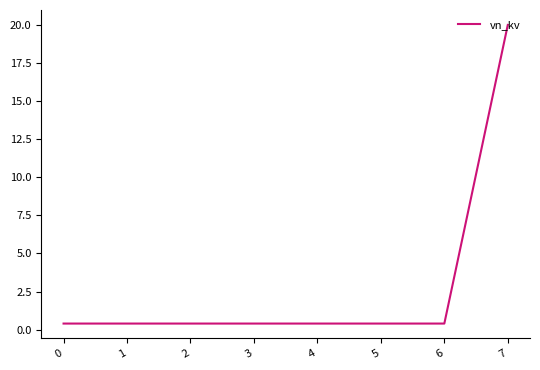

The chart shows a value of 0.4 at 6. True or false?

True